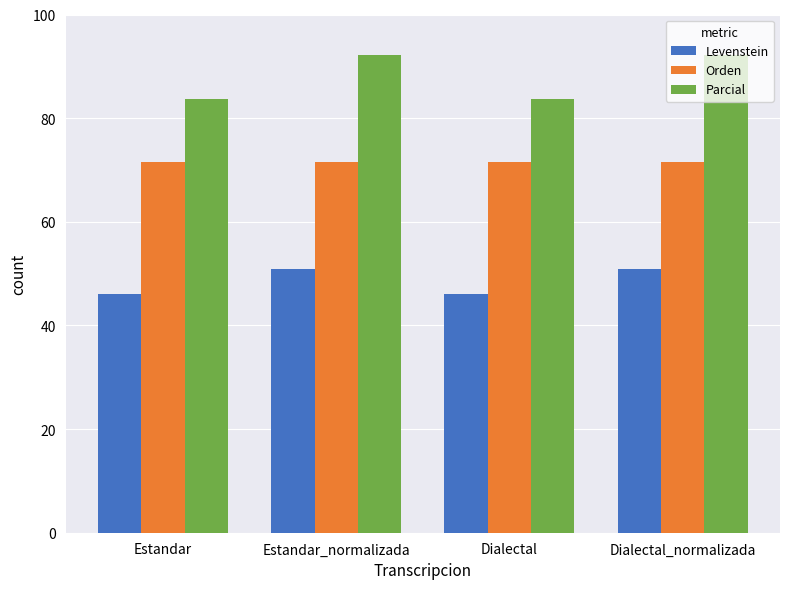

Rank the series by their maximum value, from lowest to highest.

Levenstein, Orden, Parcial